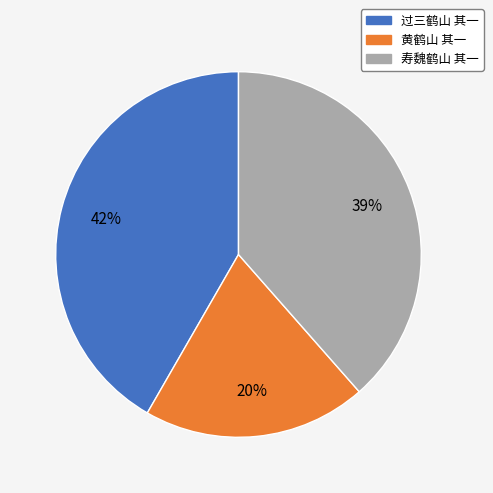

To the nearest percent, what is the difference between the 黄鹤山 其一 and 过三鹤山 其一 slice percentages?

22%